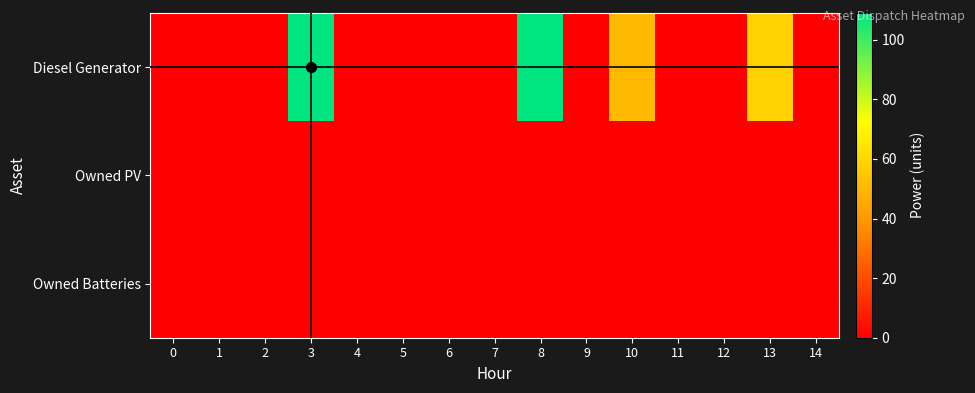

Which series has the largest total across all categories?

Diesel Generator